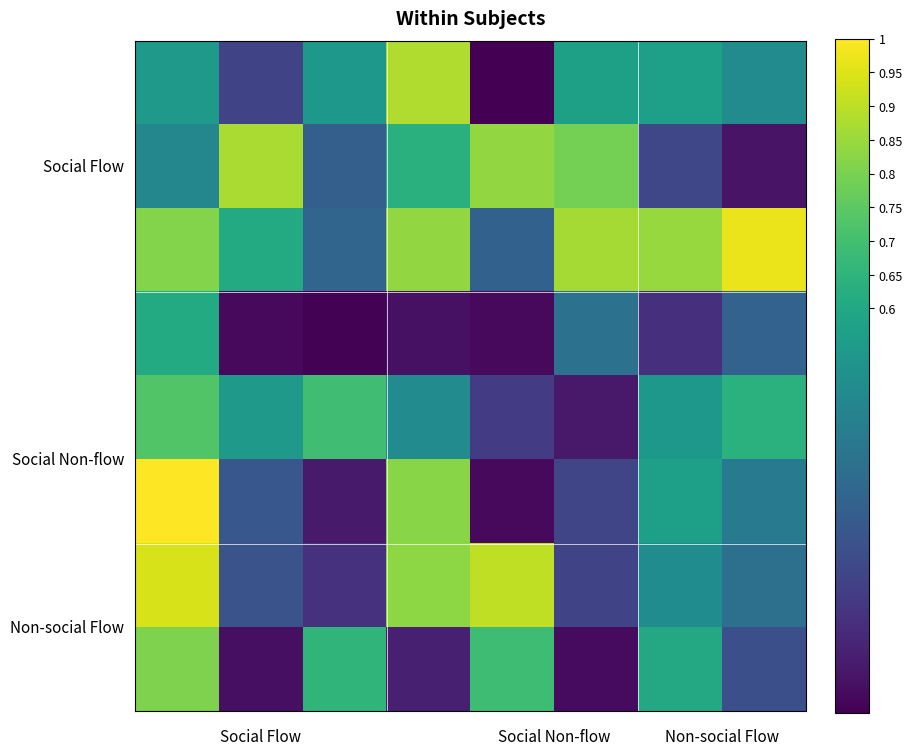

What is the maximum value shown in the chart?

1.0